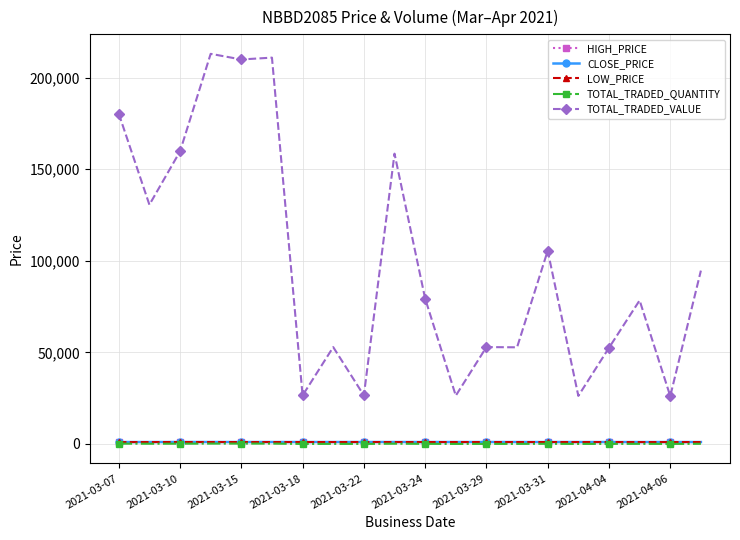

Which series has the largest total across all categories?

TOTAL_TRADED_VALUE